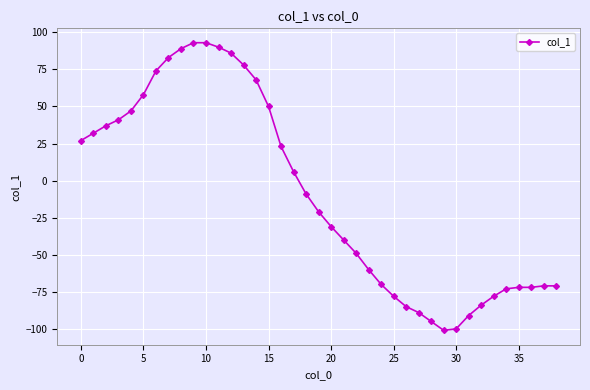

What is the minimum value shown in the chart?

-101